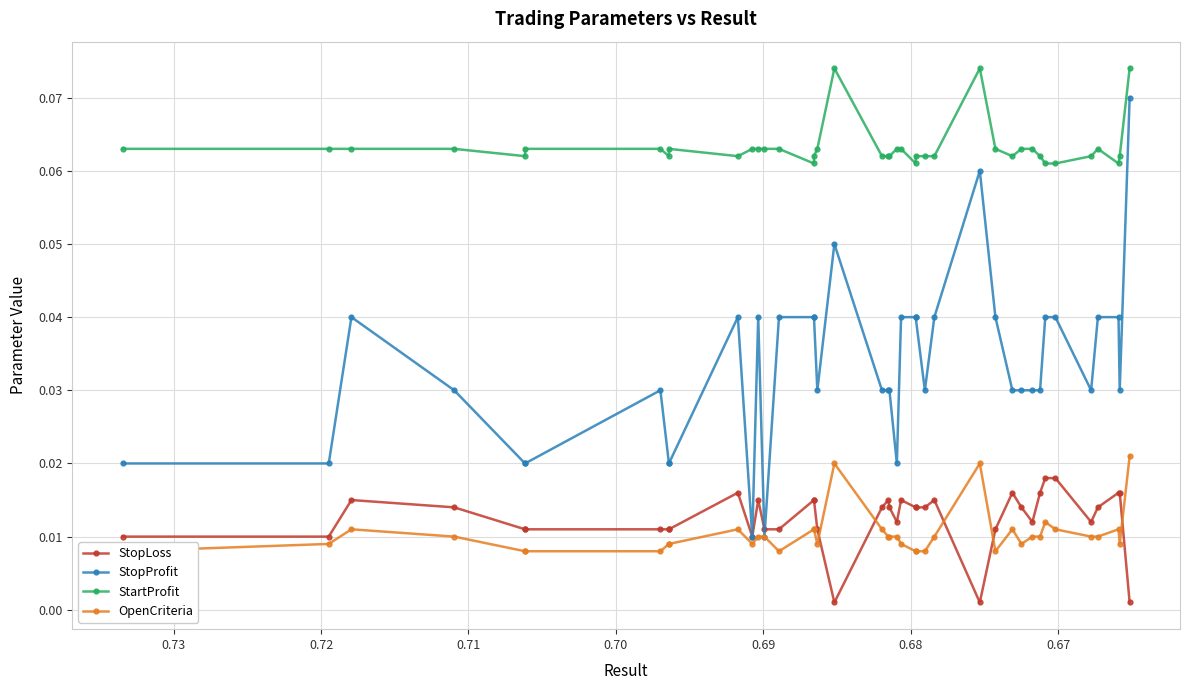

After their last crossing, which series has the higher values: OpenCriteria or StopLoss?

OpenCriteria